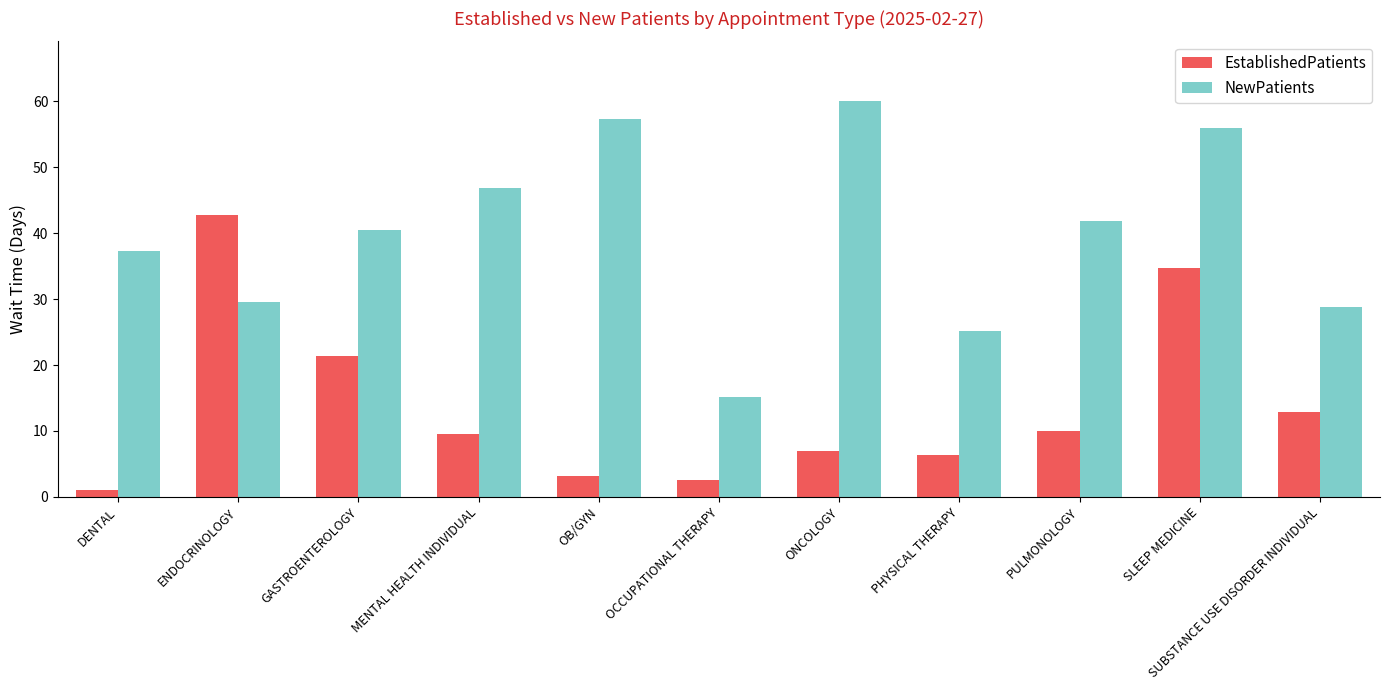

Rank the series by their maximum value, from highest to lowest.

NewPatients, EstablishedPatients